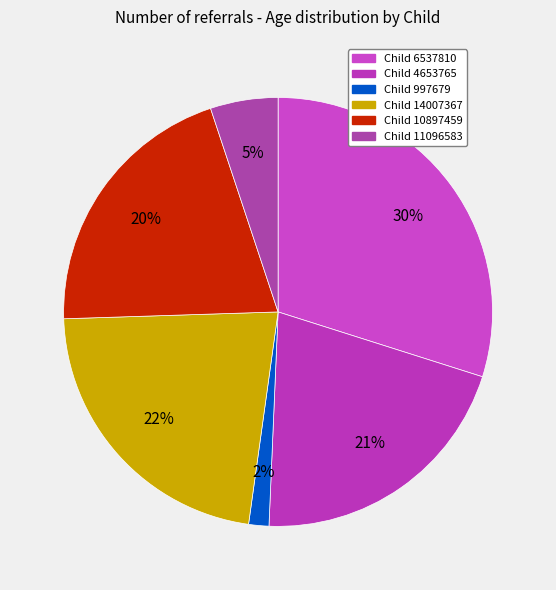

Which slice is the smallest?

Child 997679